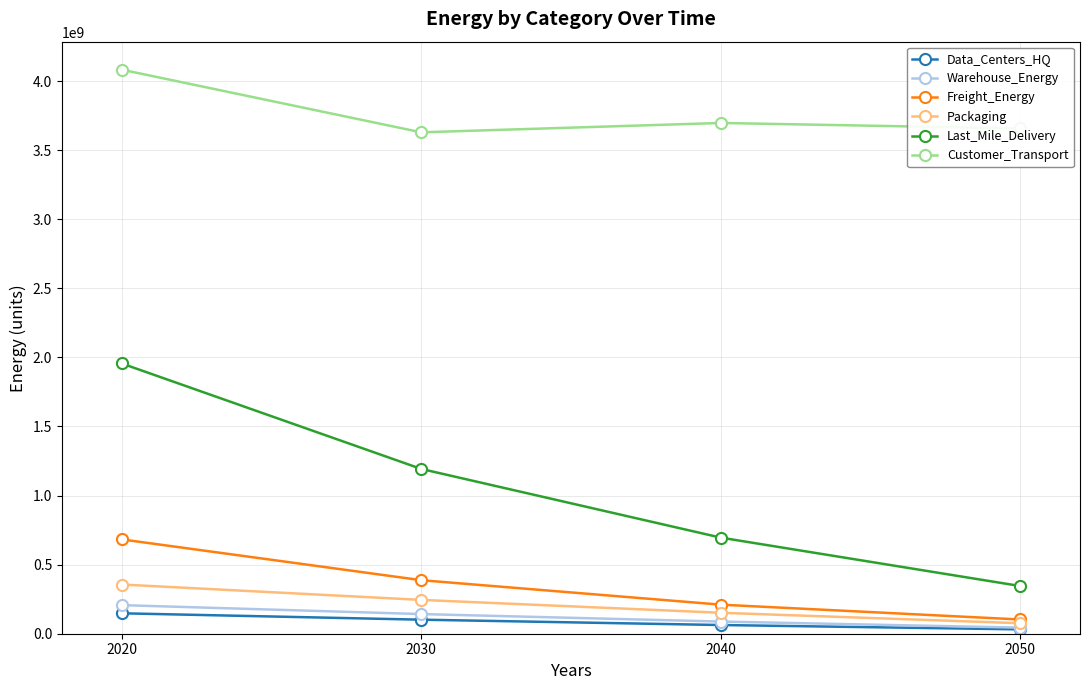

List the series in order of their peak value, lowest first.

Data_Centers_HQ, Warehouse_Energy, Packaging, Freight_Energy, Last_Mile_Delivery, Customer_Transport